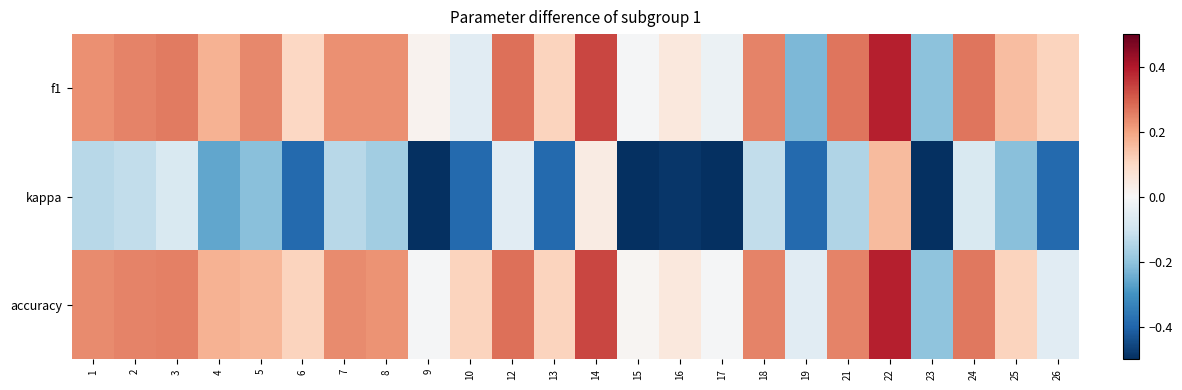

Which series has the largest total across all categories?

accuracy